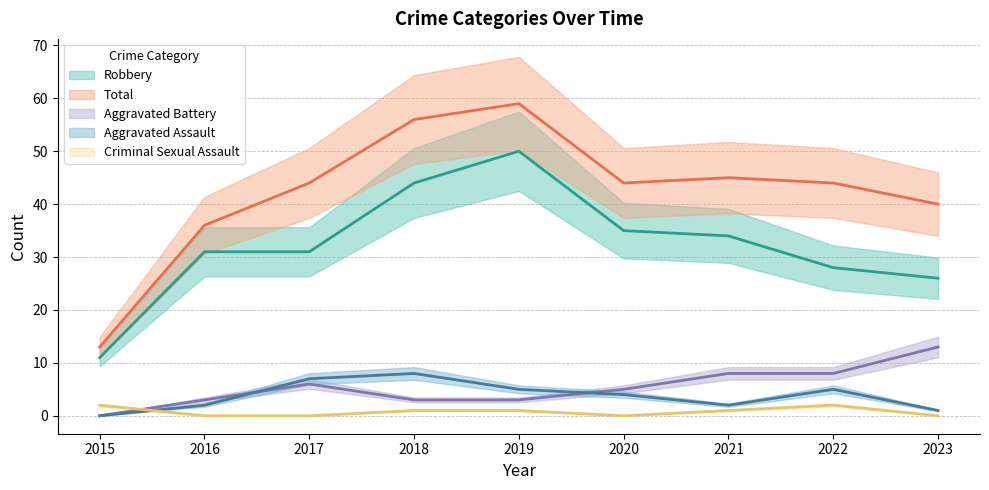

The Total series shows 13 at 2015. True or false?

True